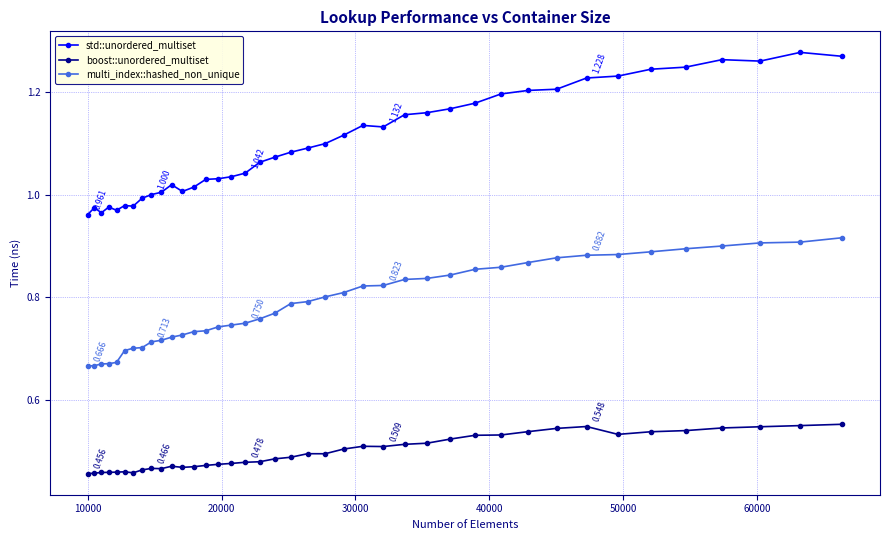

What is the difference between the maximum and second lowest values in the boost::unordered_multiset series?

0.1